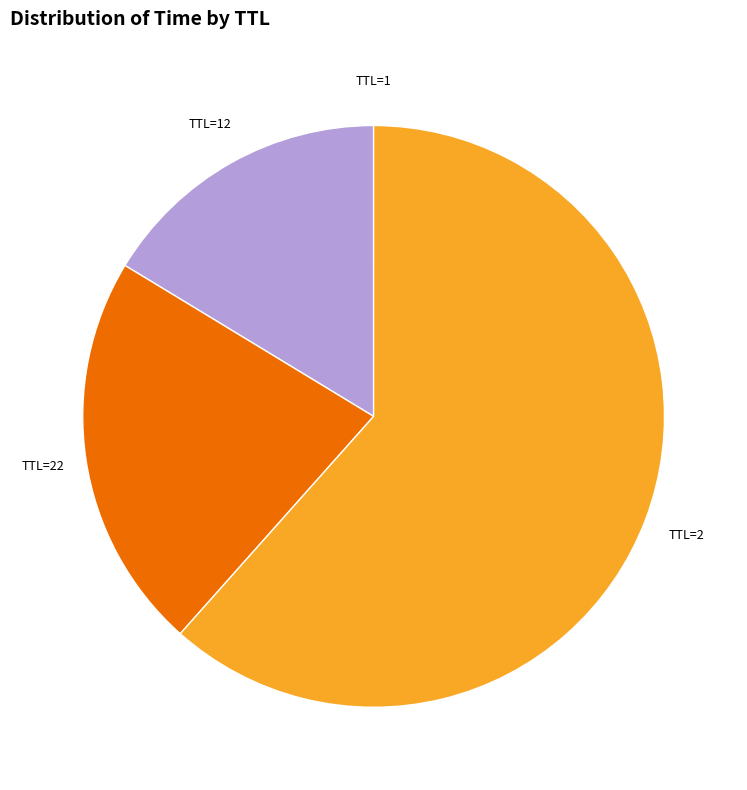

Is there any slice that represents more than half of the pie?

Yes